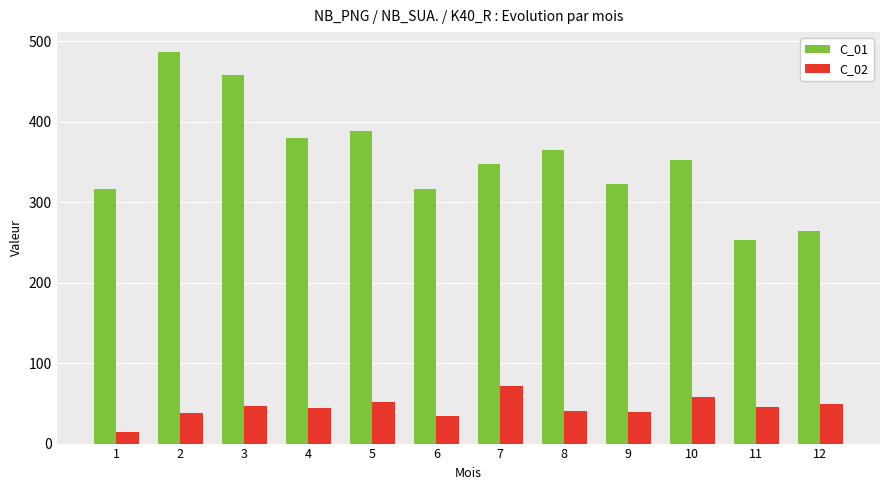

True or false: C_01 has a value of 442 at 12.

False